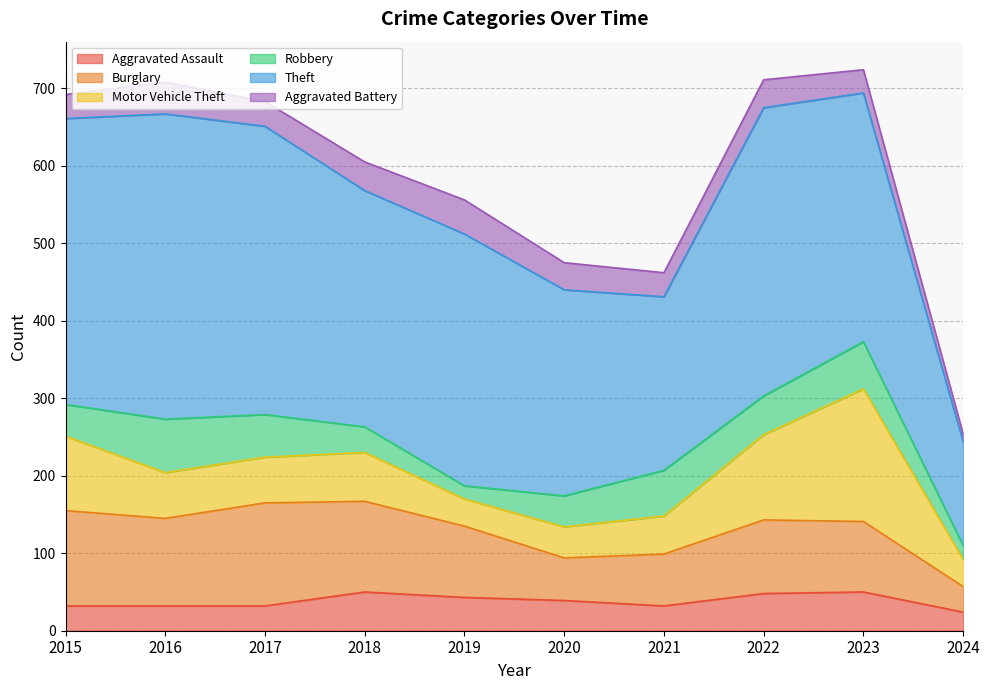

True or false: Theft and Aggravated Assault cross at least once.

False